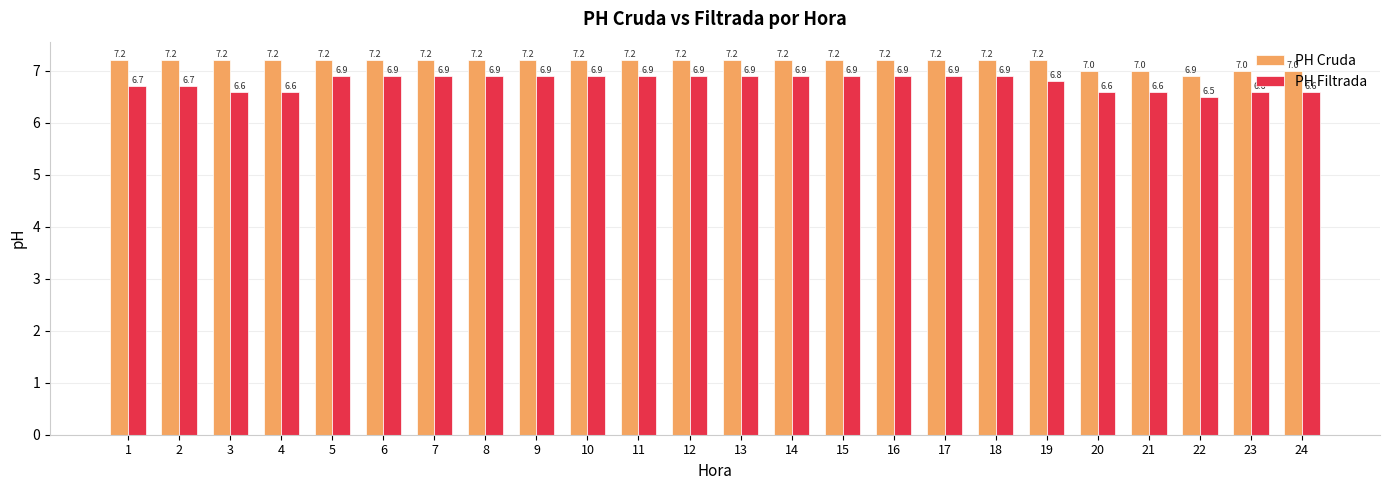

How many categories are shown in the chart?

24